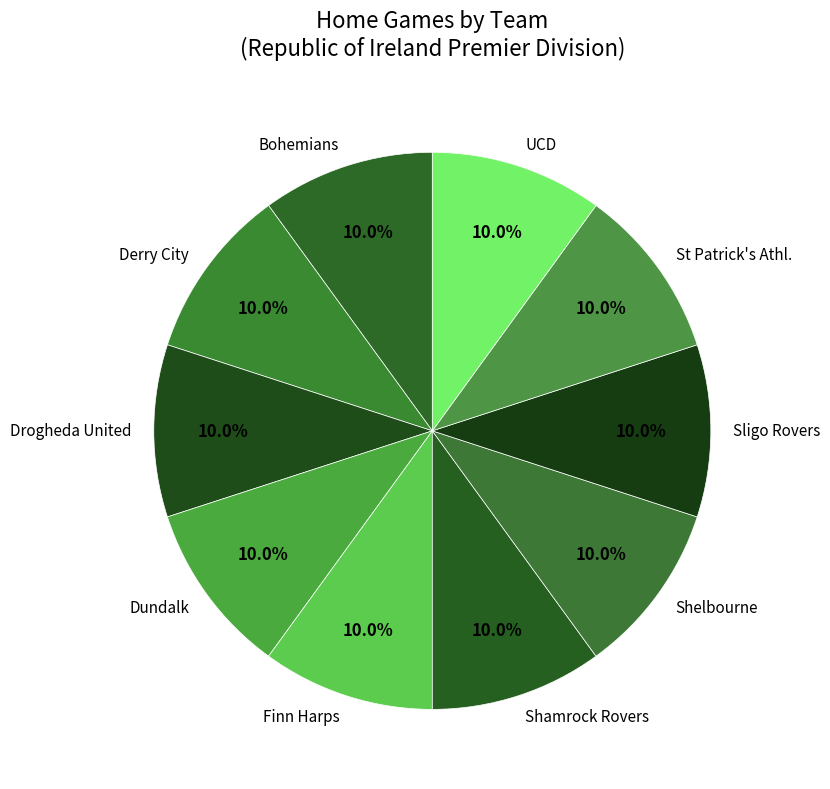

Is there a majority slice in this chart?

No